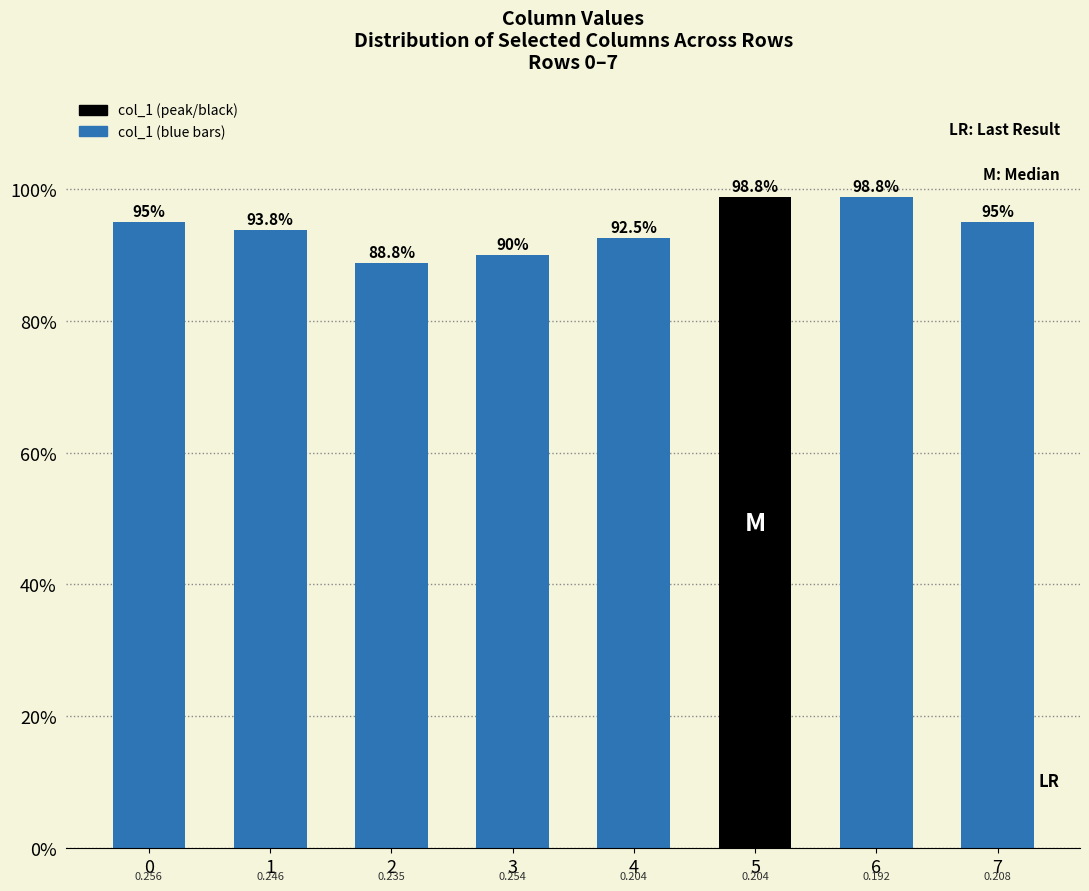

Are the bars horizontal?

No